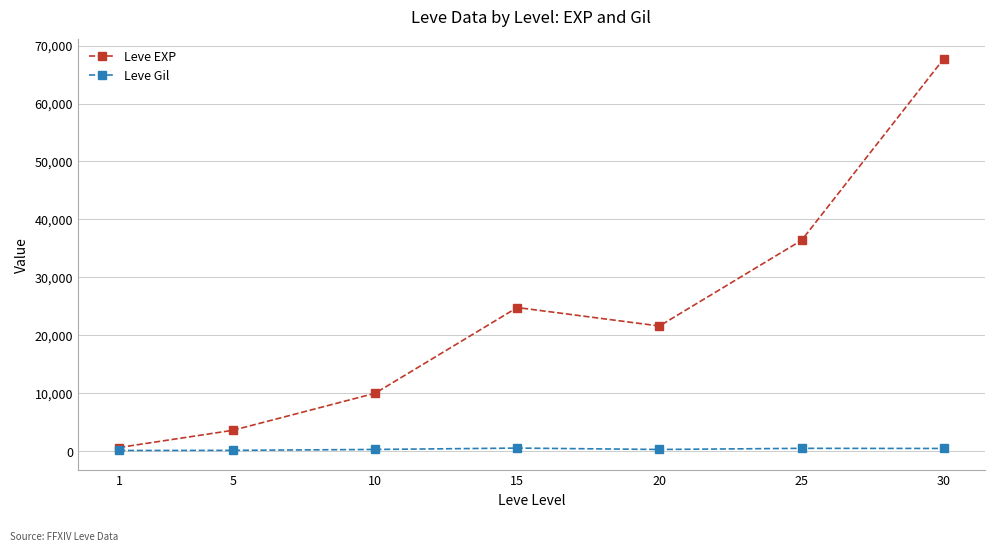

List the series in order of their overall mean, highest first.

Leve EXP, Leve Gil